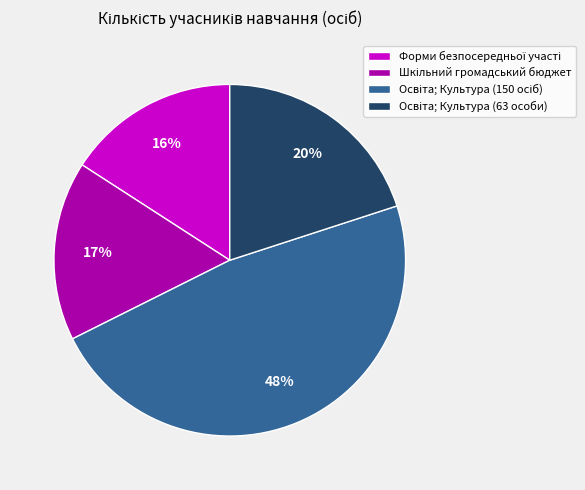

Is there a majority slice in this chart?

No